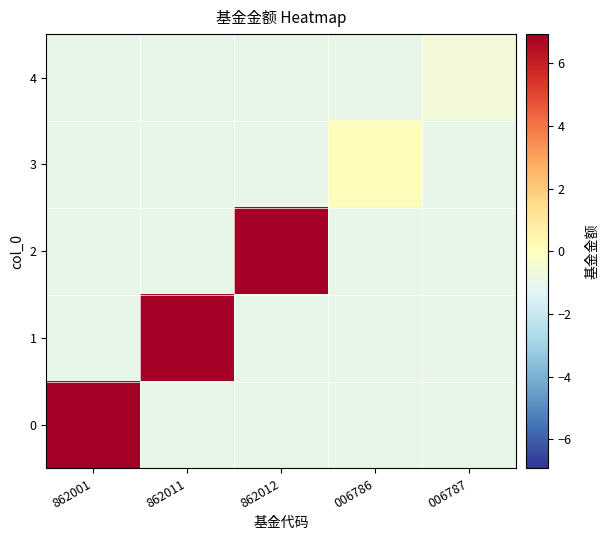

What is the total value across all series at 006787?

-4.7